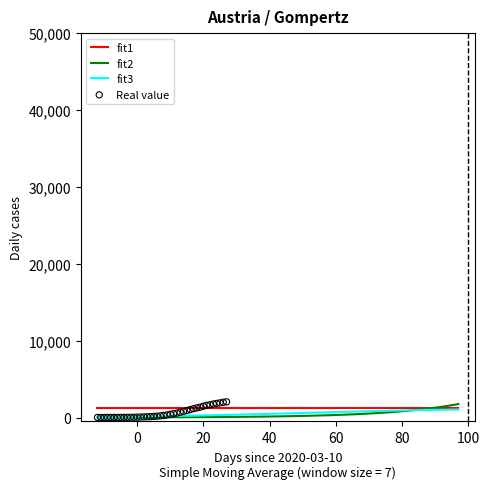

What is the change in value from 2020-03-01 to 2020-04-05?

+1970